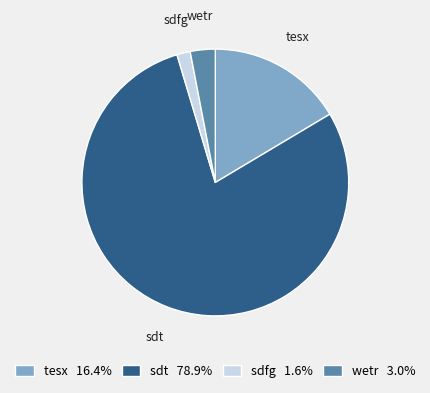

Which has a higher value, tesx or wetr?

tesx